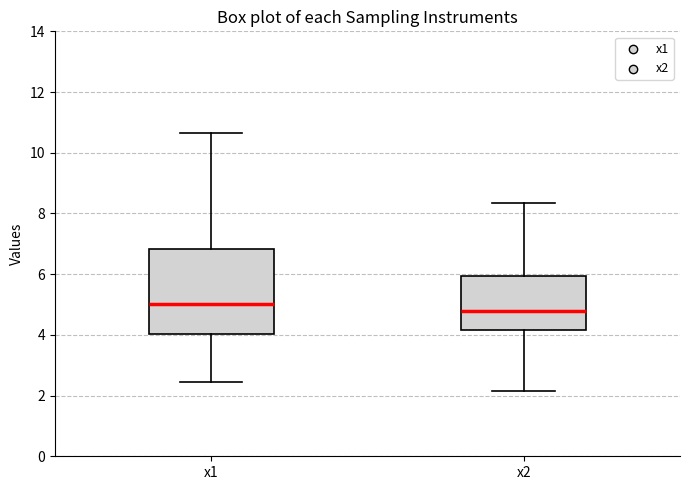

Where does the lower whisker of the box for x2 end on the y-axis? The values are not printed on the chart, so give them approximately, as read against the axis.

2.2